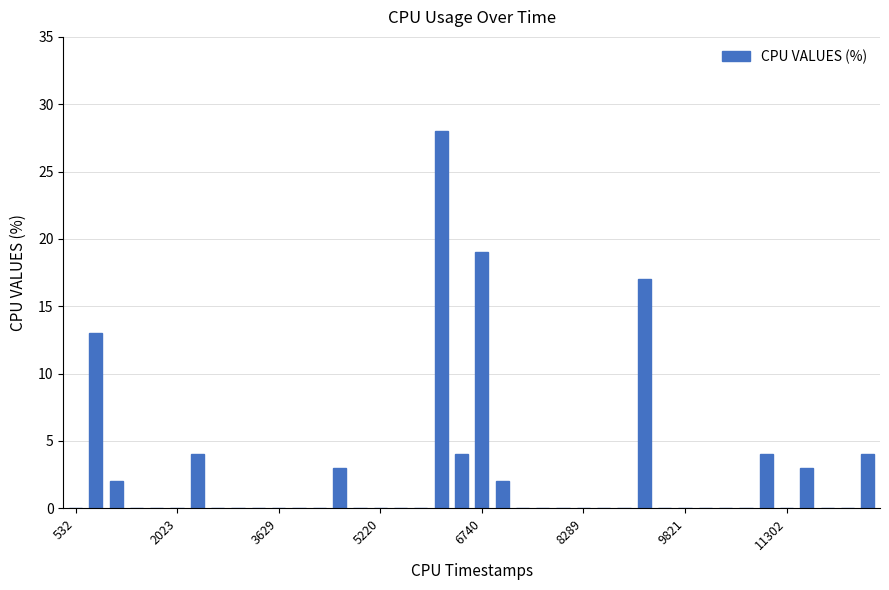

What is the maximum value shown in the chart?

28